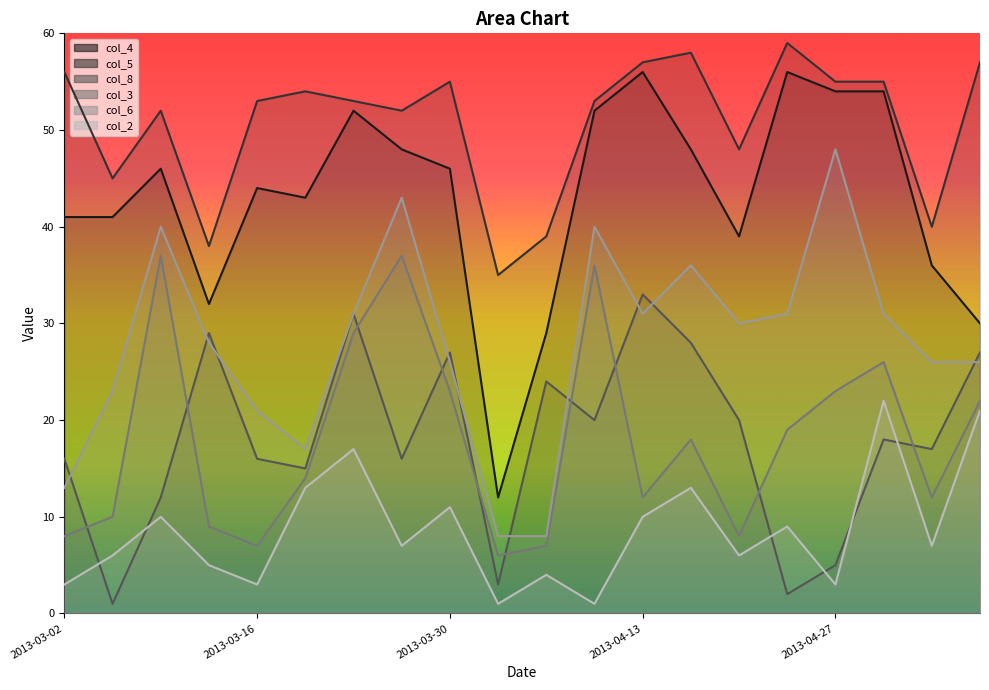

Does the chart display data point markers on the line(s)?

No